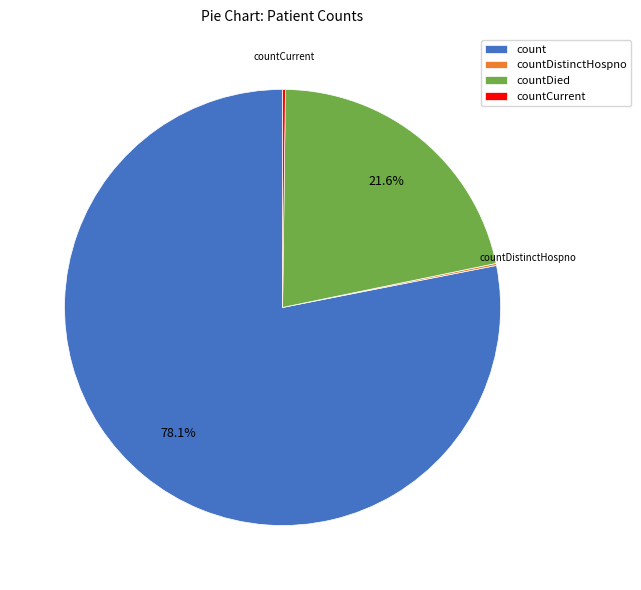

Does any single category account for the majority?

Yes